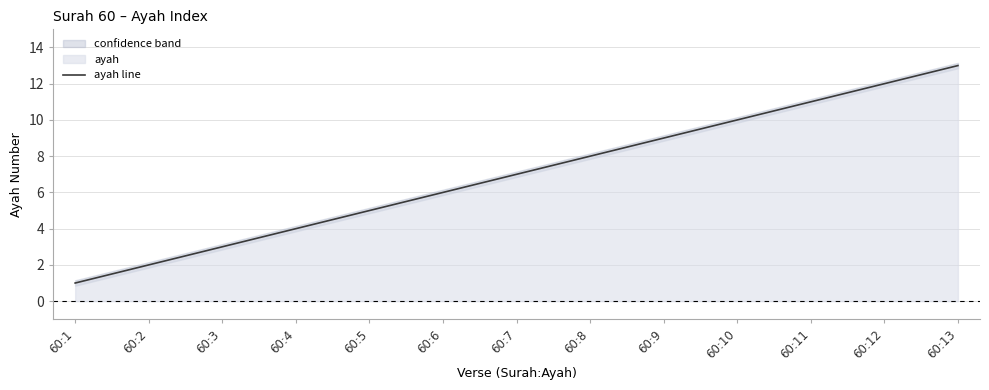

What is the average value?

7